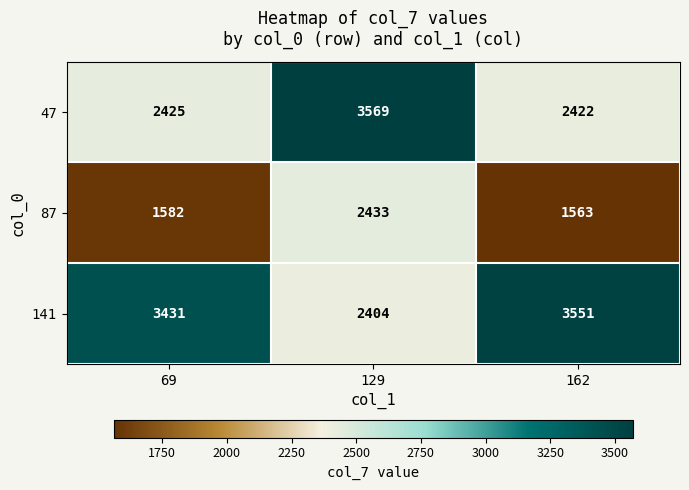

Rank the series at 162 from lowest to highest value.

87, 47, 141